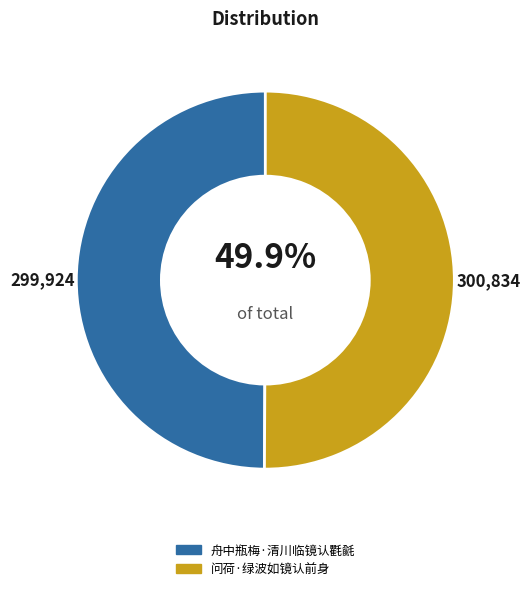

What percentage is the 舟中瓶梅·清川临镜认氍毹 slice, to the nearest percent?

50%